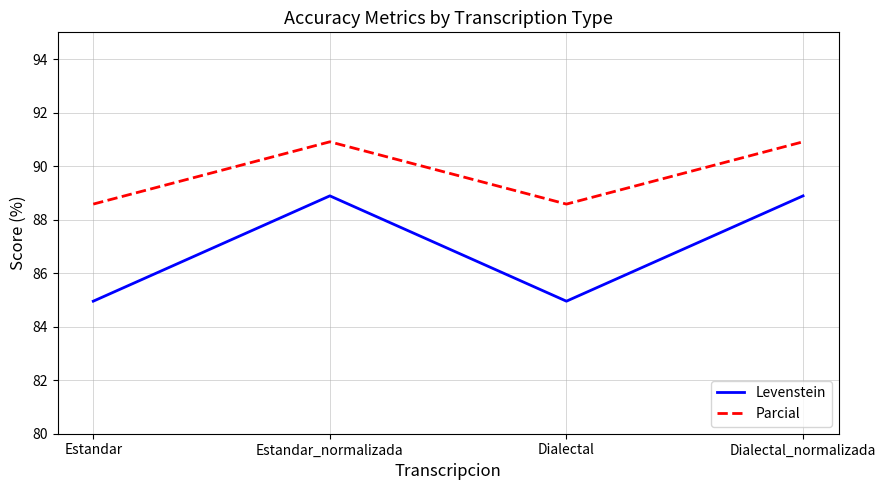

What is the spread (max minus min) of values at Dialectal?

3.6